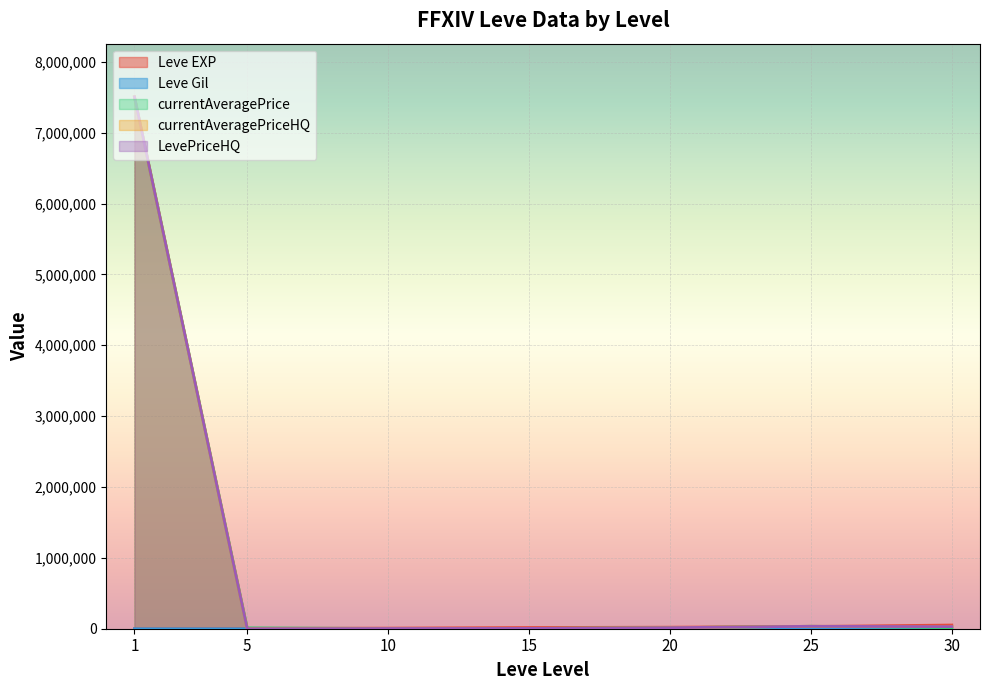

Reading left to right, transcribe all the data shown in this chart.

Leve EXP: 630	900	1160	4660	5220	5410	8430	10740	10970	18490	21600	21830	36390	44230	52220
Leve Gil: 112	112	160	140	170	172	224	136	108	172	295	107	317	460	410
currentAveragePrice: 7506000	3000	4553	5015	12970	1438	12028	3220	3000	10000	14572	4553	920	0	15265
currentAveragePriceHQ: 7506000	3000	5000	5015	12970	3000	0	15000	3000	10000	14572	5000	0	0	30000
LevePriceHQ: 7506000	3000	5000	5015	12970	3000	0	15000	3000	10000	14572	5000	0	0	30000